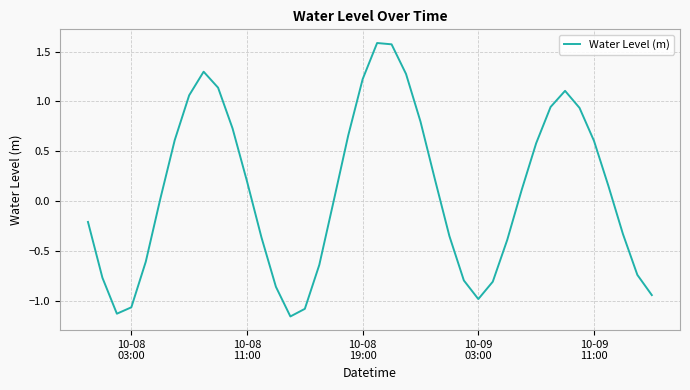

What is the greatest value displayed?

1.6